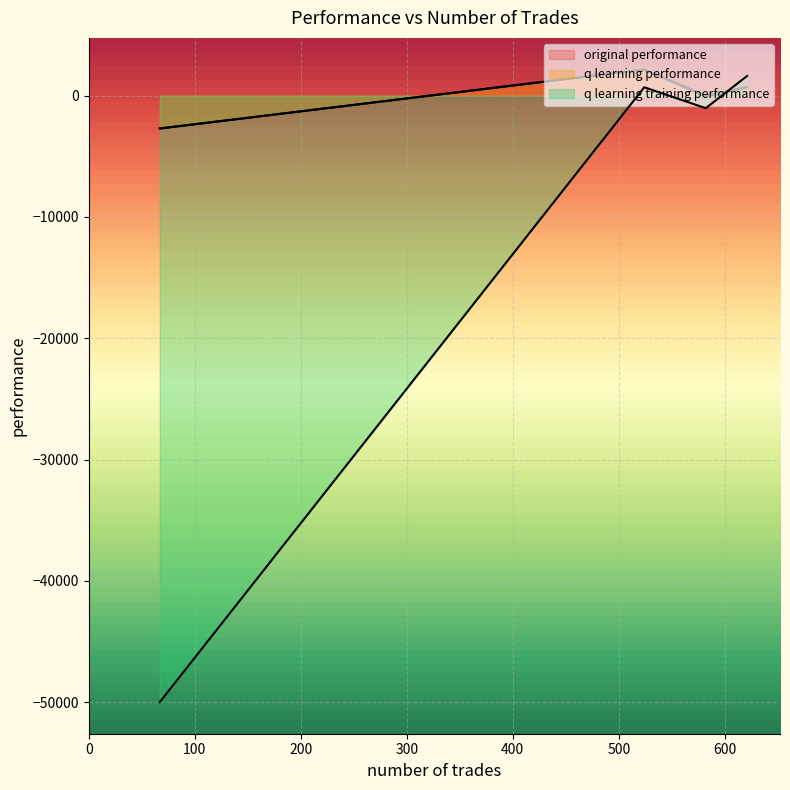

What is the label of the 3rd point from the left?

524